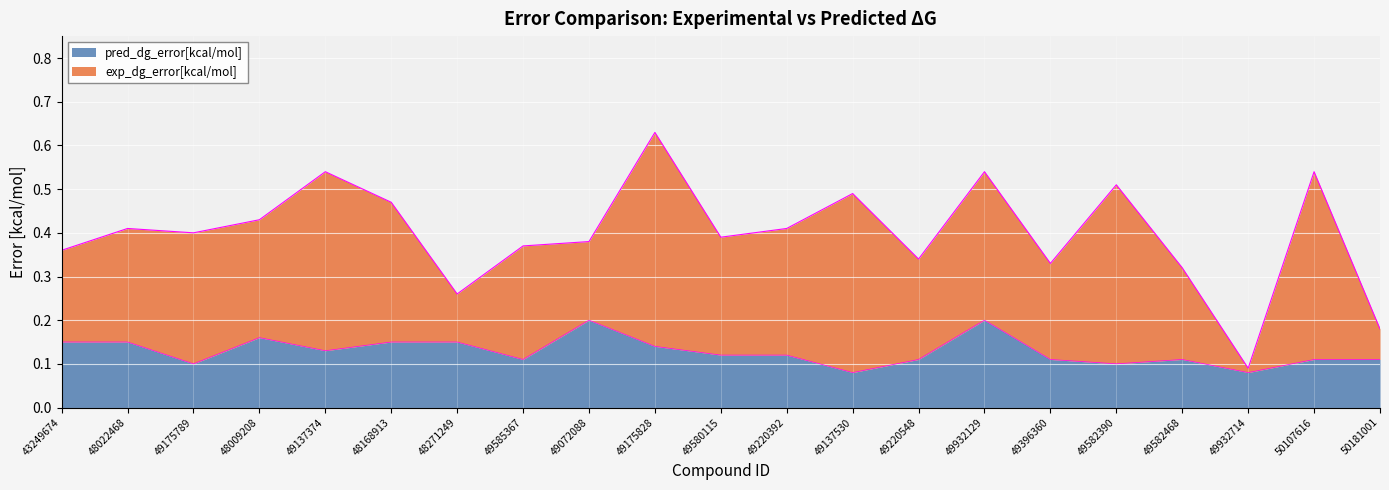

What is the difference between the second highest and second lowest values?

0.1